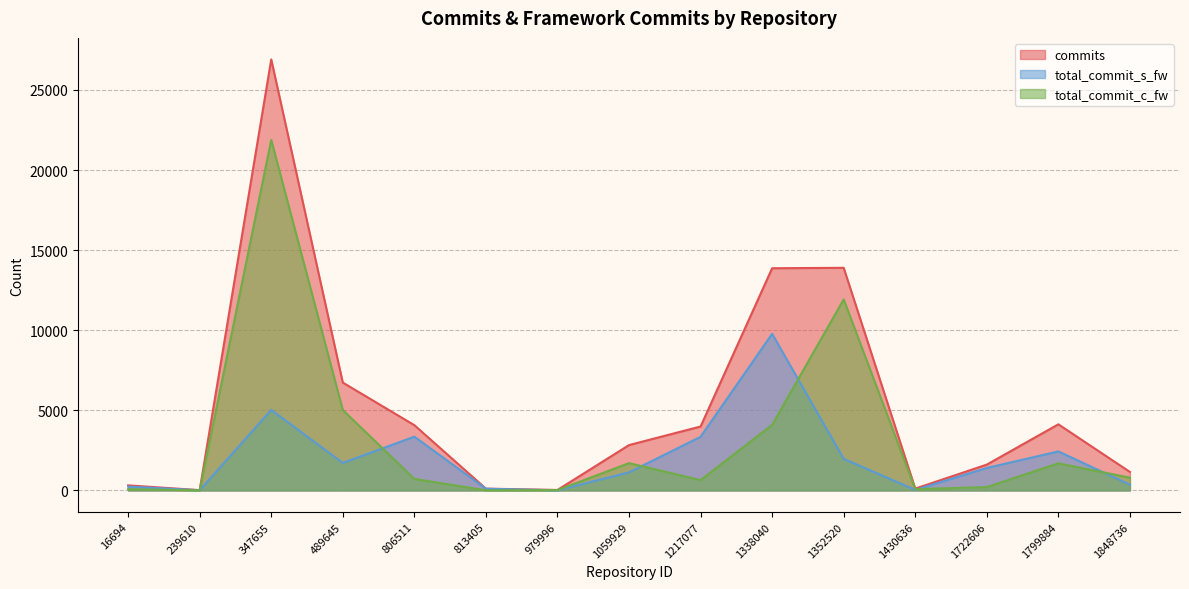

Rank the categories by commits value from lowest to highest.

239610, 979996, 813405, 1430636, 16694, 1848736, 1722606, 1059929, 1217077, 806511, 1799884, 489645, 1338040, 1352520, 347655